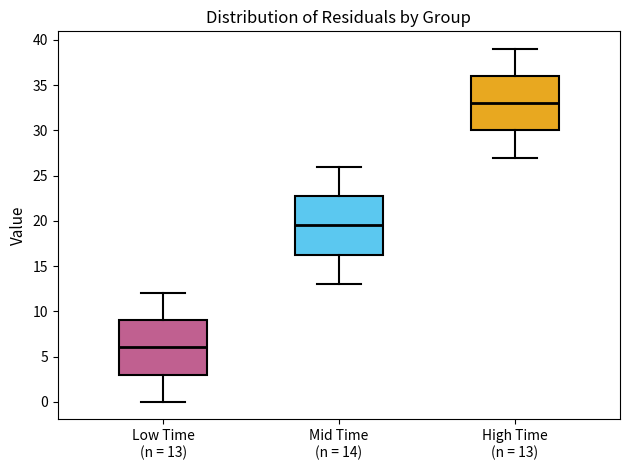

Which box's median line is the highest?

High Time (n = 13)